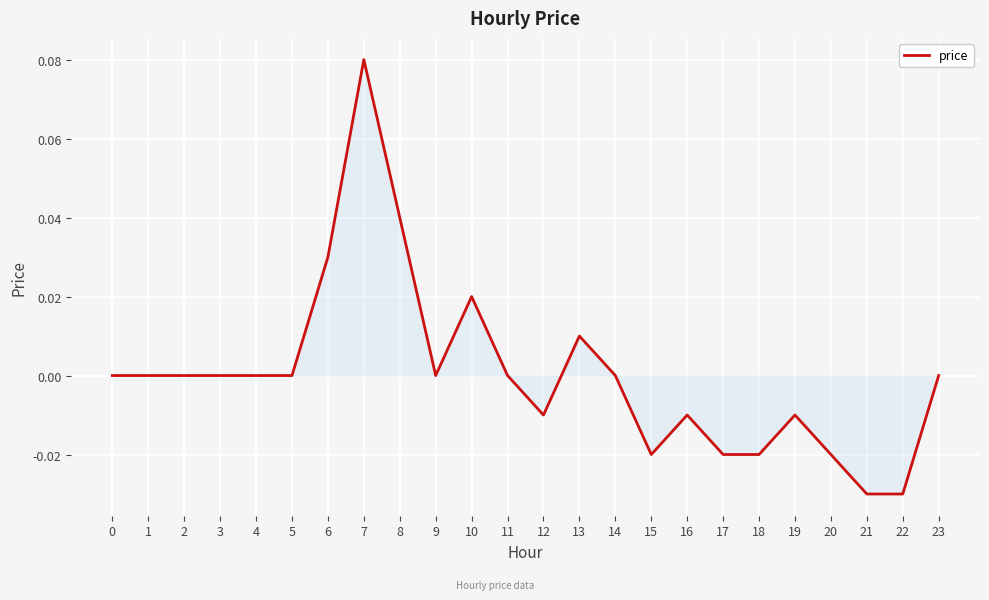

Between 23 and 12, which is larger?

23